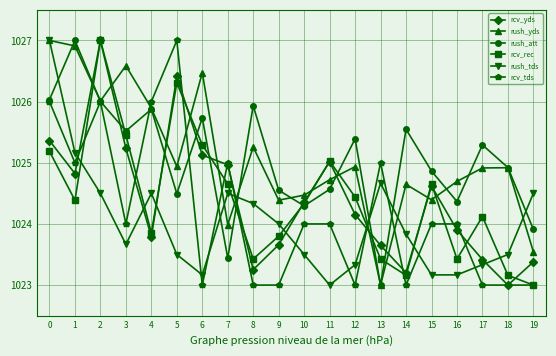

How many distinct data groups are displayed?

6